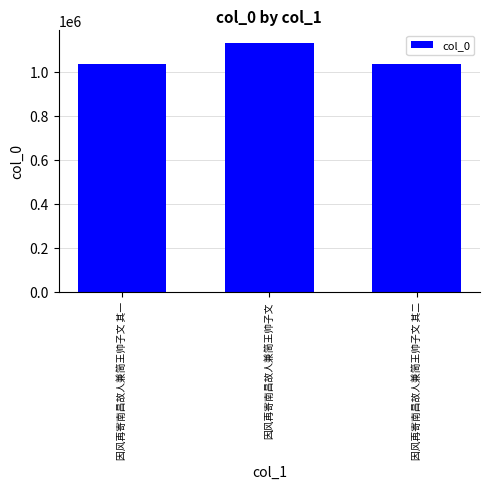

Read the value at 因风再寄南昌故人兼简王帅子文 其二.

1033558